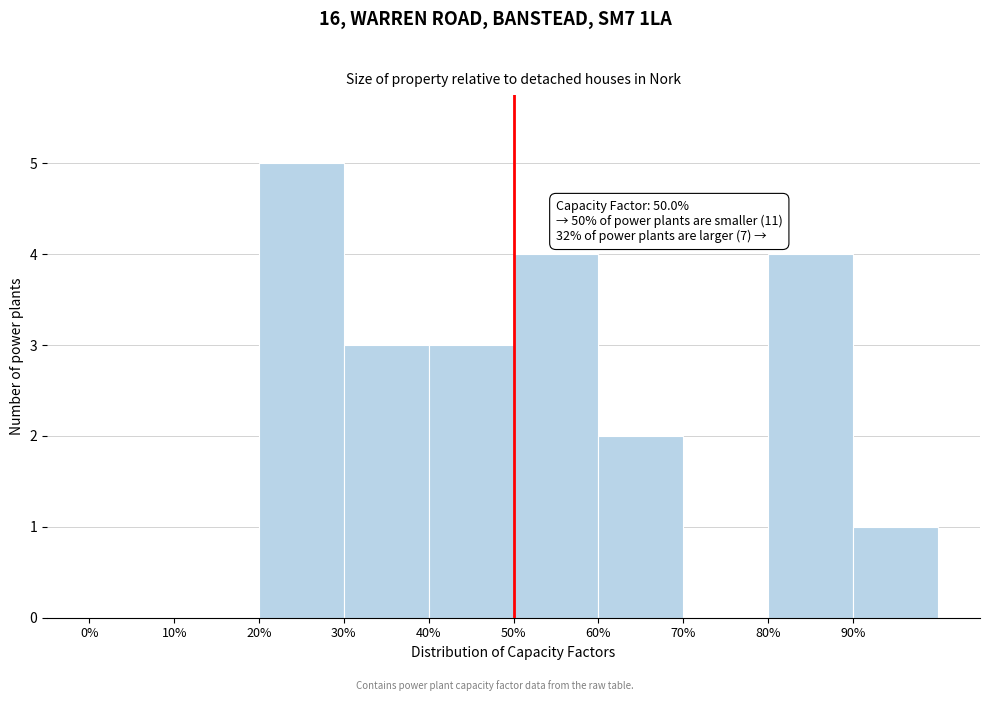

Which range on the x-axis has the tallest bar?

20 to 30